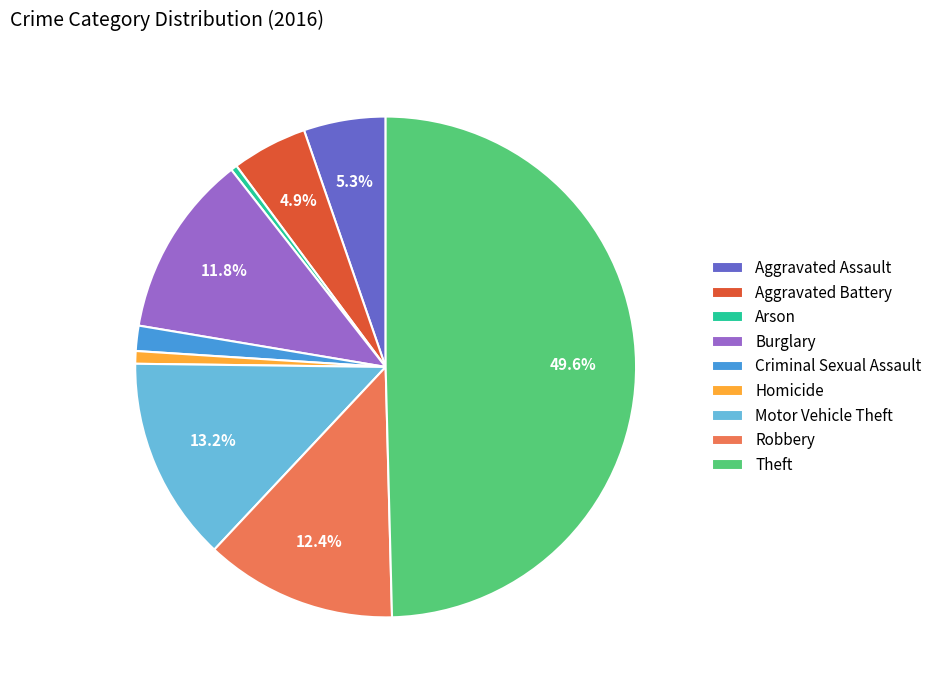

Which category has the biggest portion of the pie?

Theft